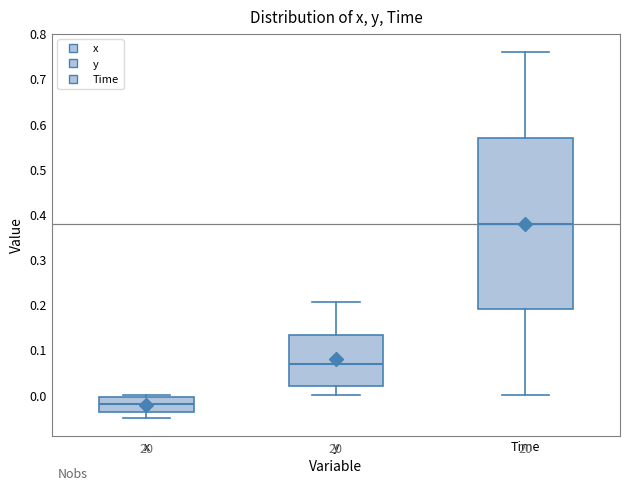

Where does the lower whisker of the box for x end on the y-axis? The values are not printed on the chart, so give them approximately, as read against the axis.

-0.05